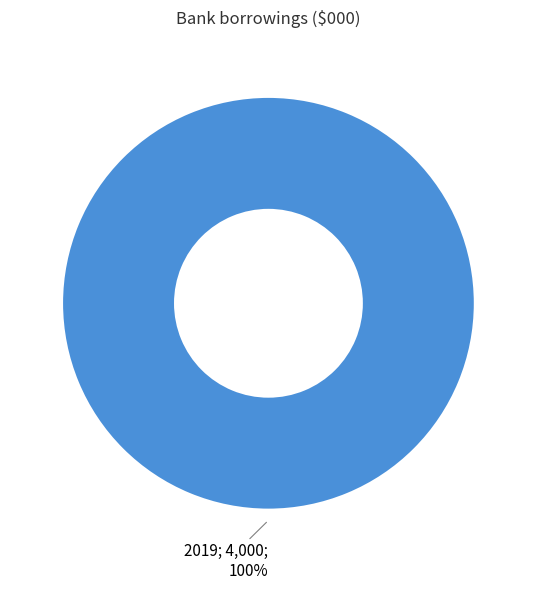

Is there any slice that represents more than half of the pie?

Yes